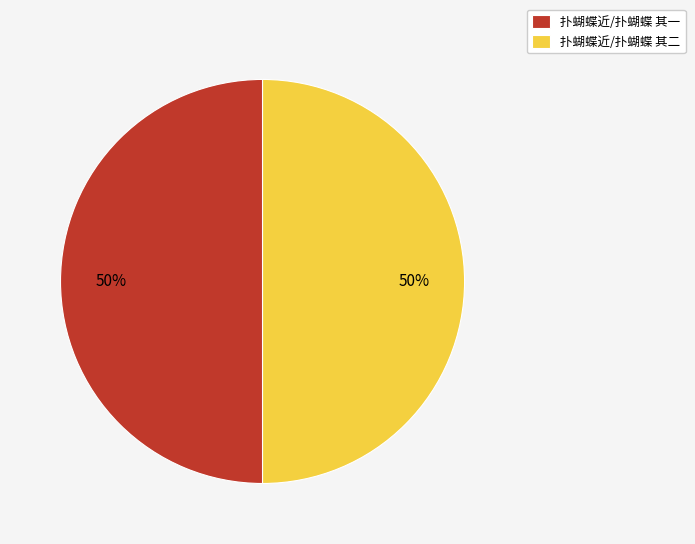

To the nearest percent, what is the average slice percentage?

50%